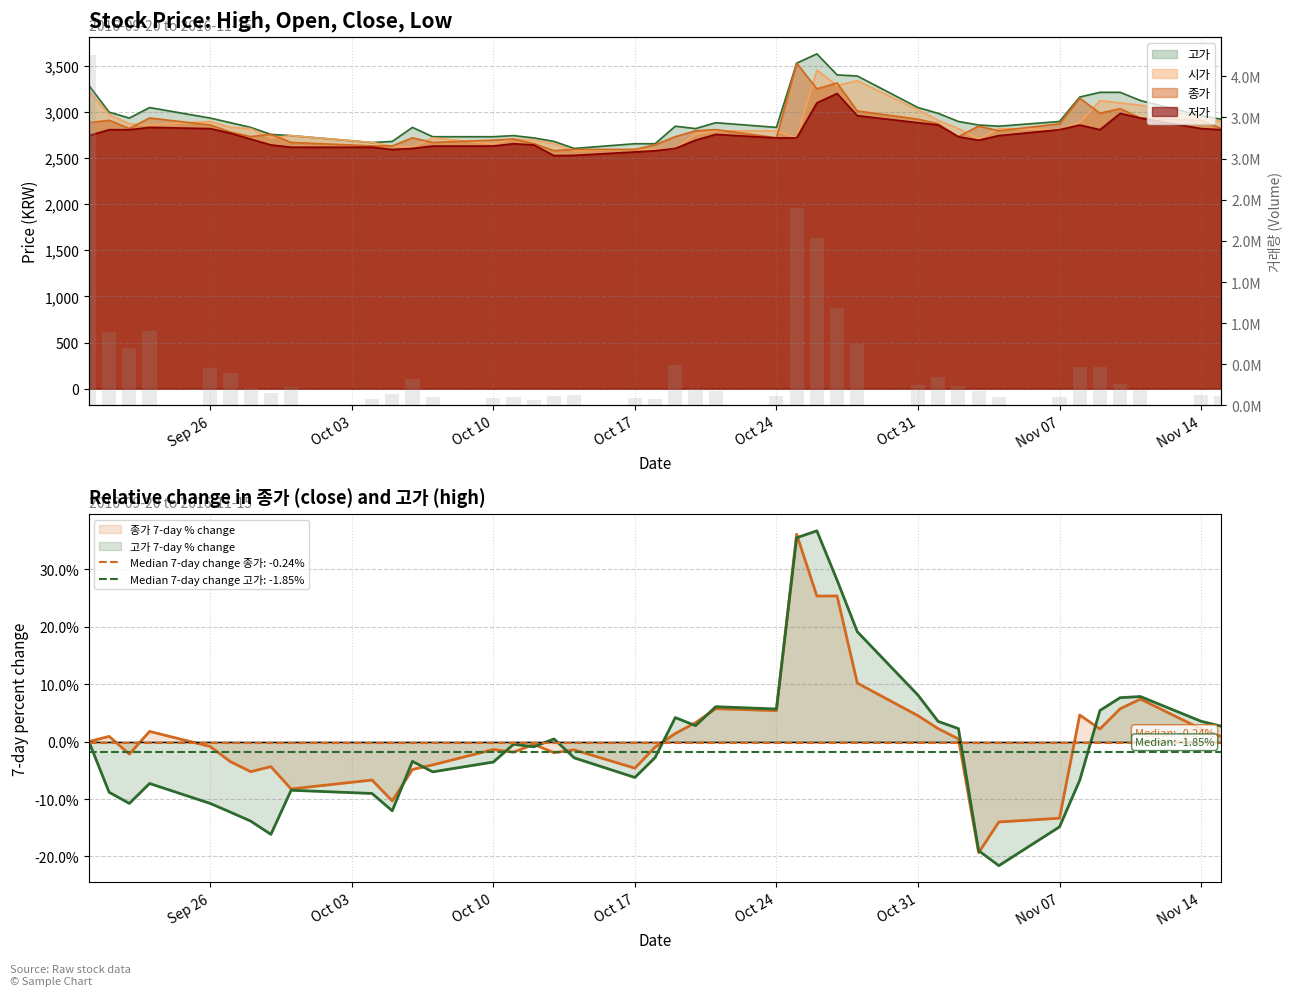

What is the maximum value shown in the chart?

4263694